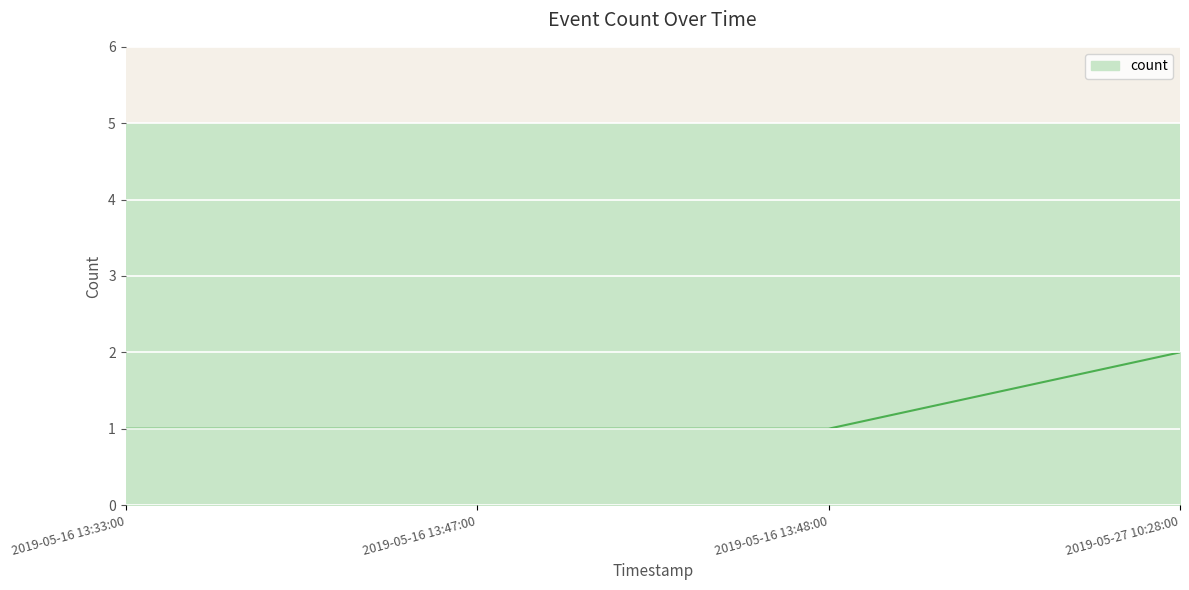

True or false: there are more than 2 points higher than both neighbors.

False